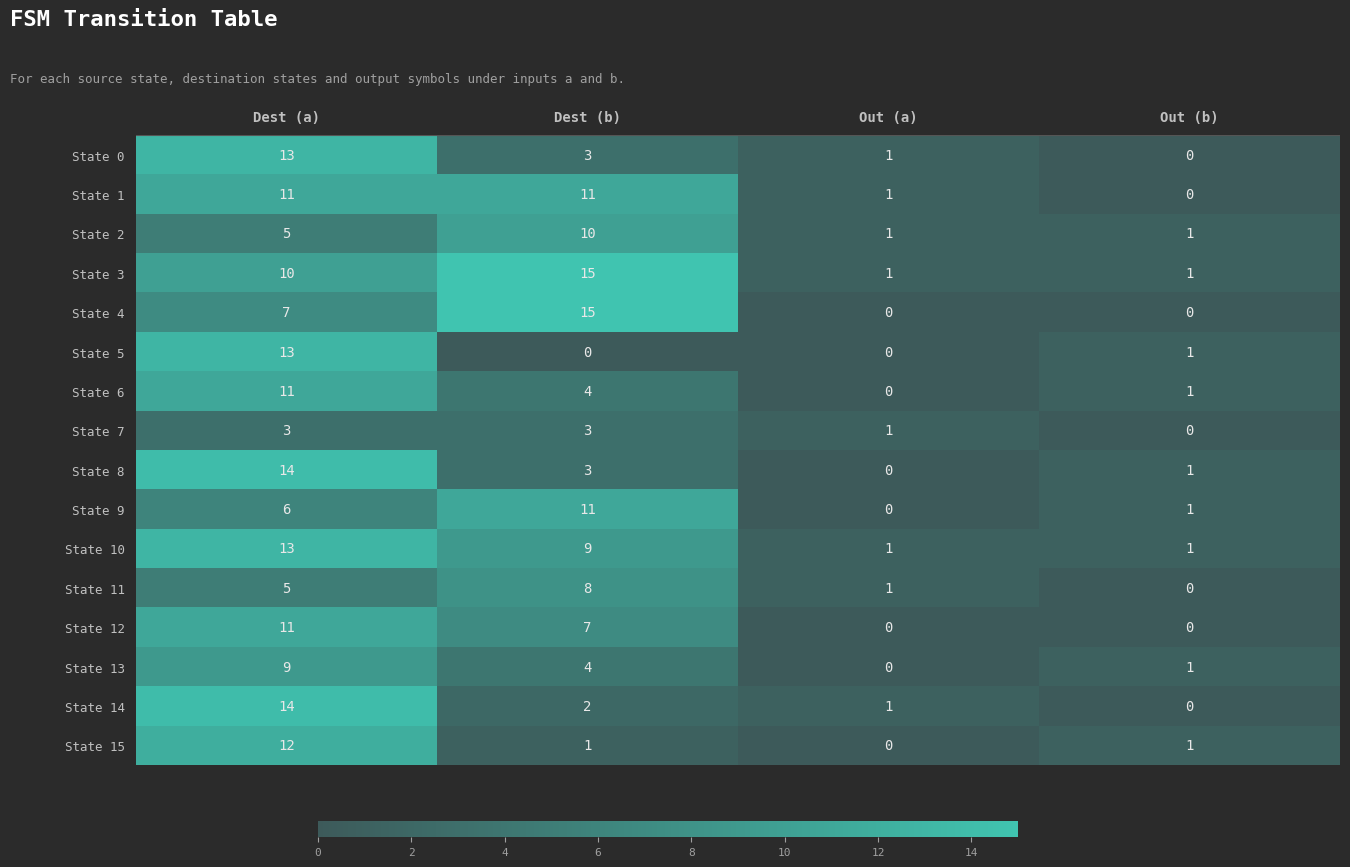

List the labels in order of State 14 value, largest first.

Dest (a), Dest (b), Out (a), Out (b)